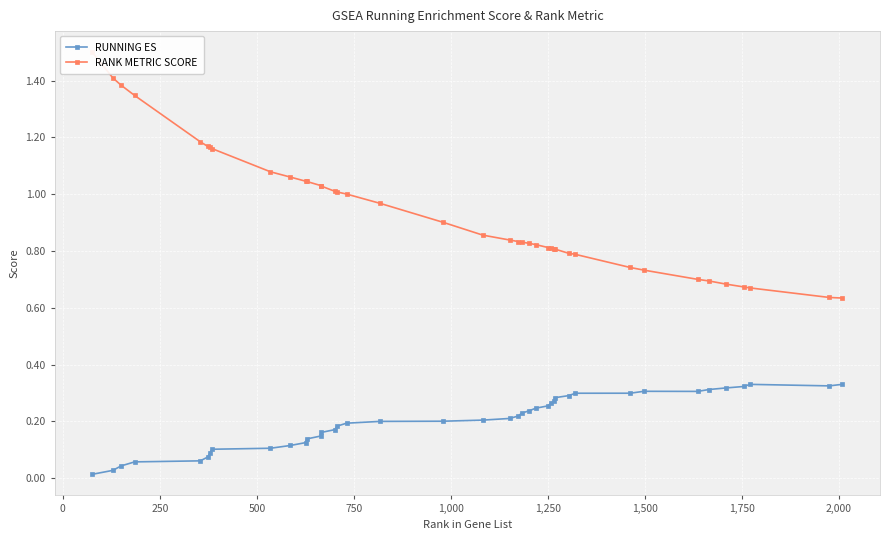

Which series has the largest total across all categories?

RANK METRIC SCORE